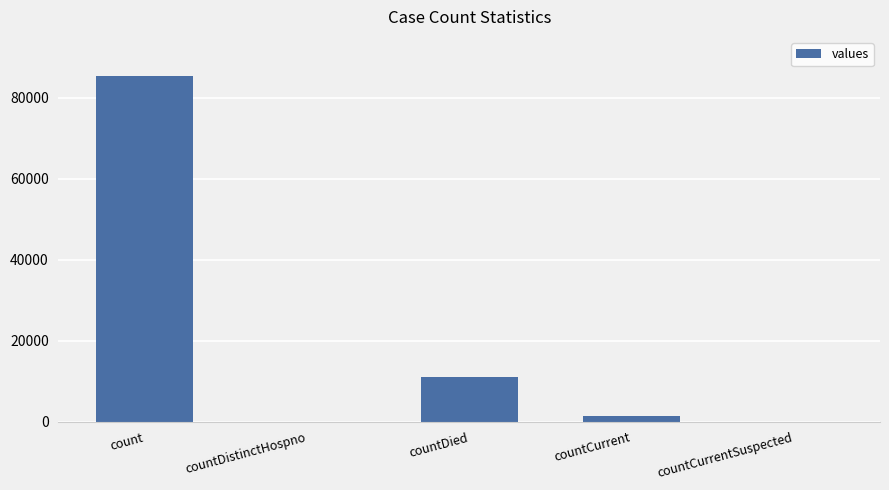

Count the number of data series in this chart.

1